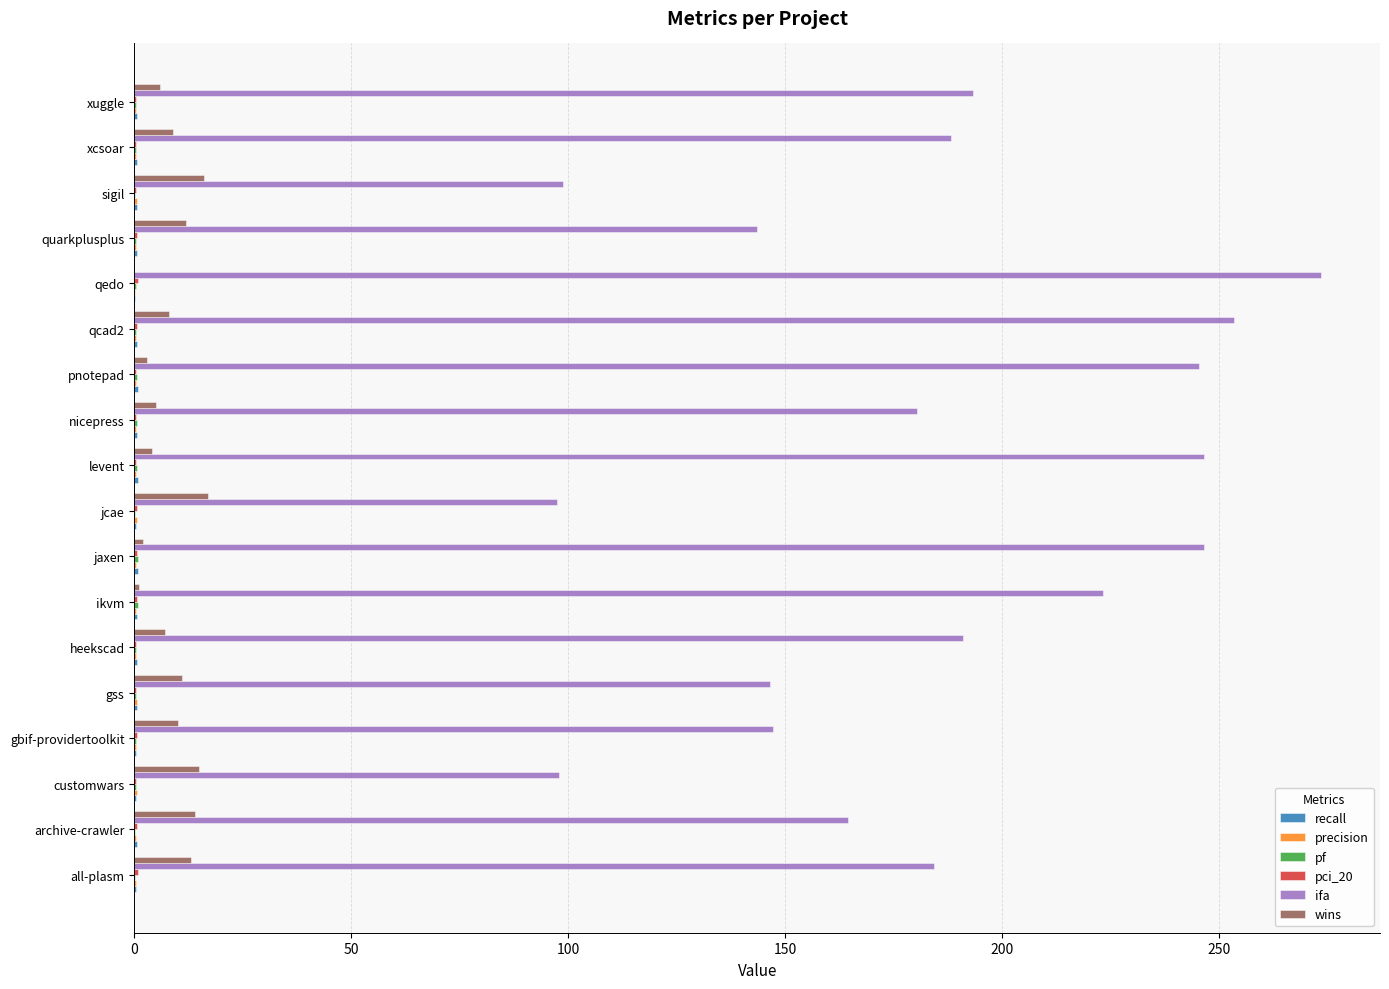

Which series has the largest total across all categories?

ifa